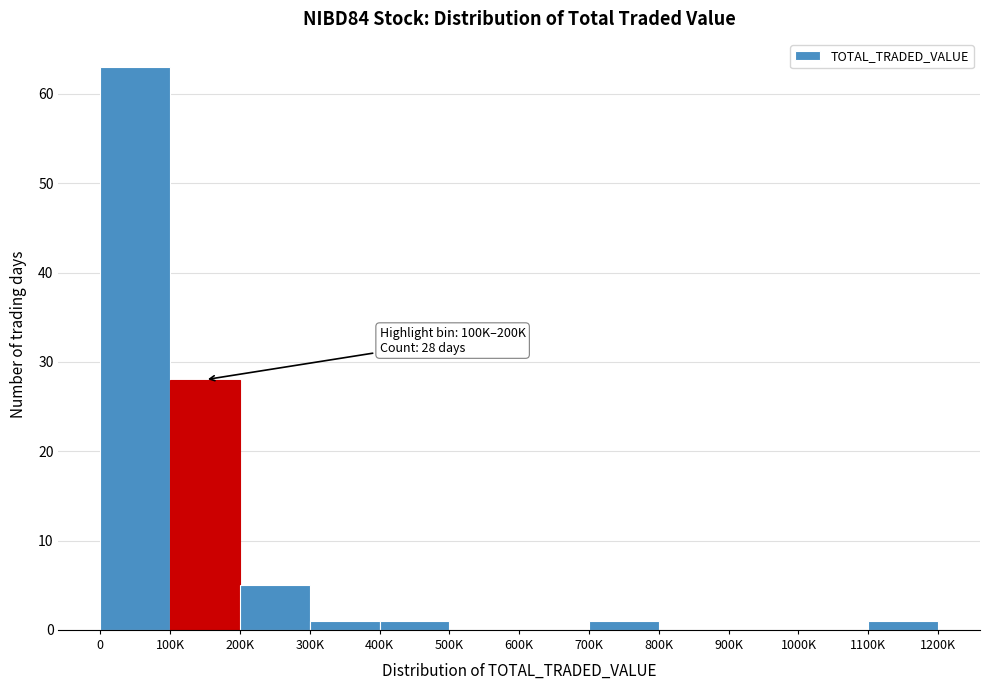

Reading left to right, extract all data points from this chart.

0=63	100K=28	200K=5	300K=1	400K=1	500K=0	600K=0	700K=1	800K=0	900K=0	1000K=0	1100K=1